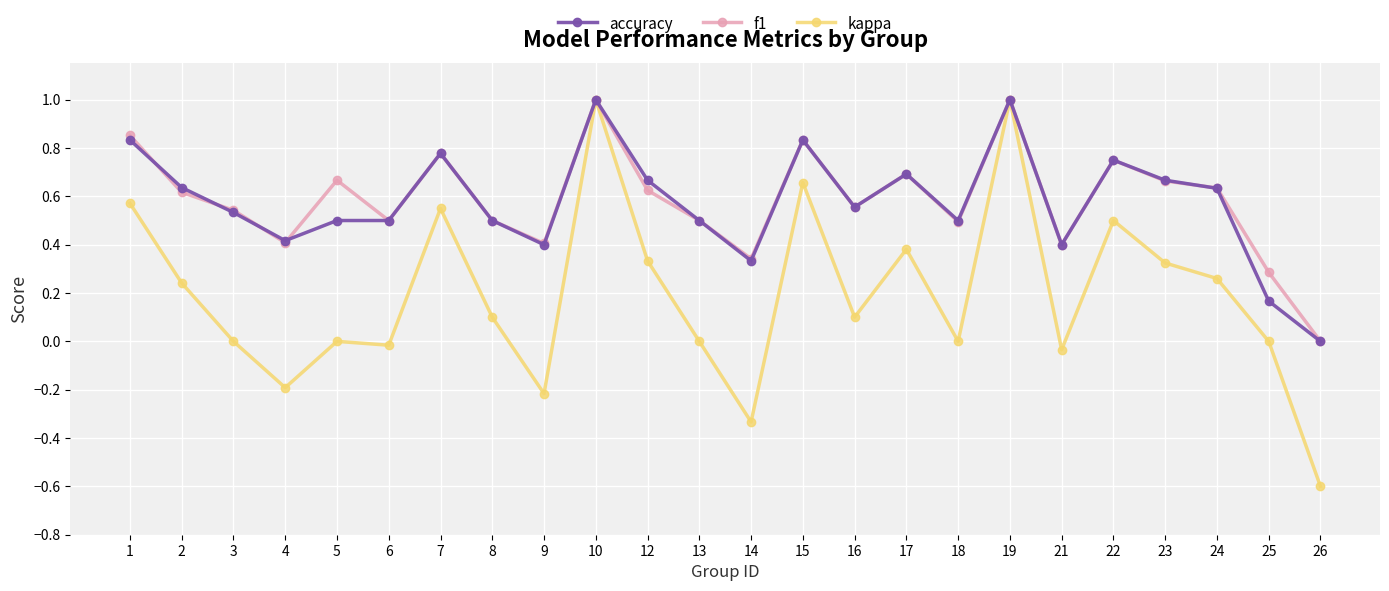

Does the chart display data point markers on the line(s)?

Yes